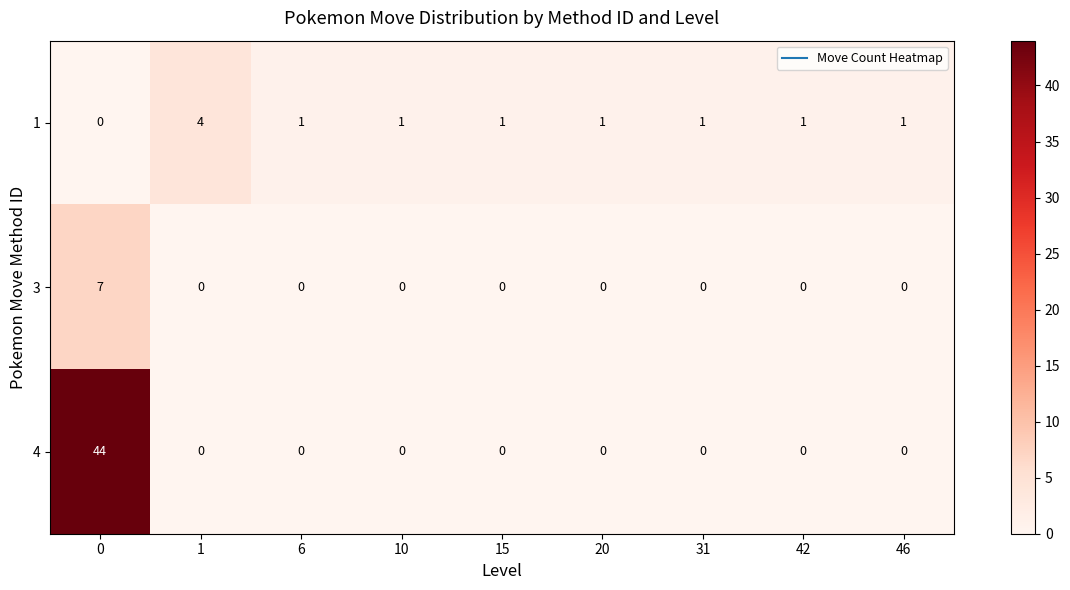

How many values in 1 are above zero?

8